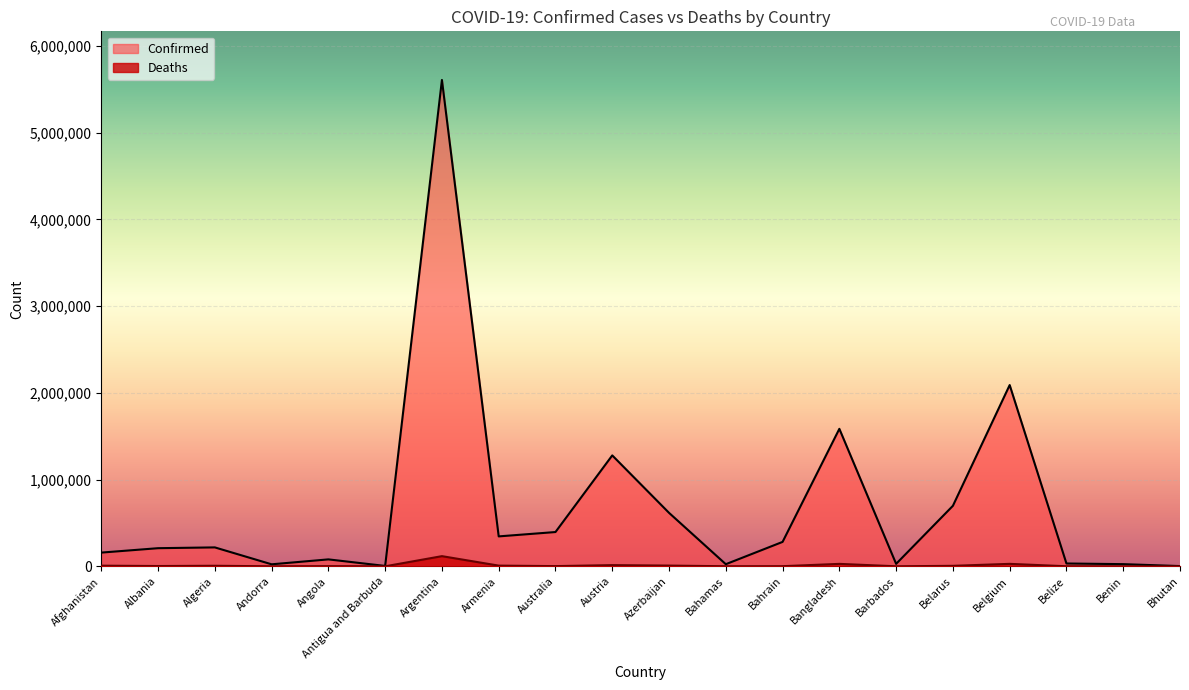

What is the label of the 15th point from the left?

Barbados